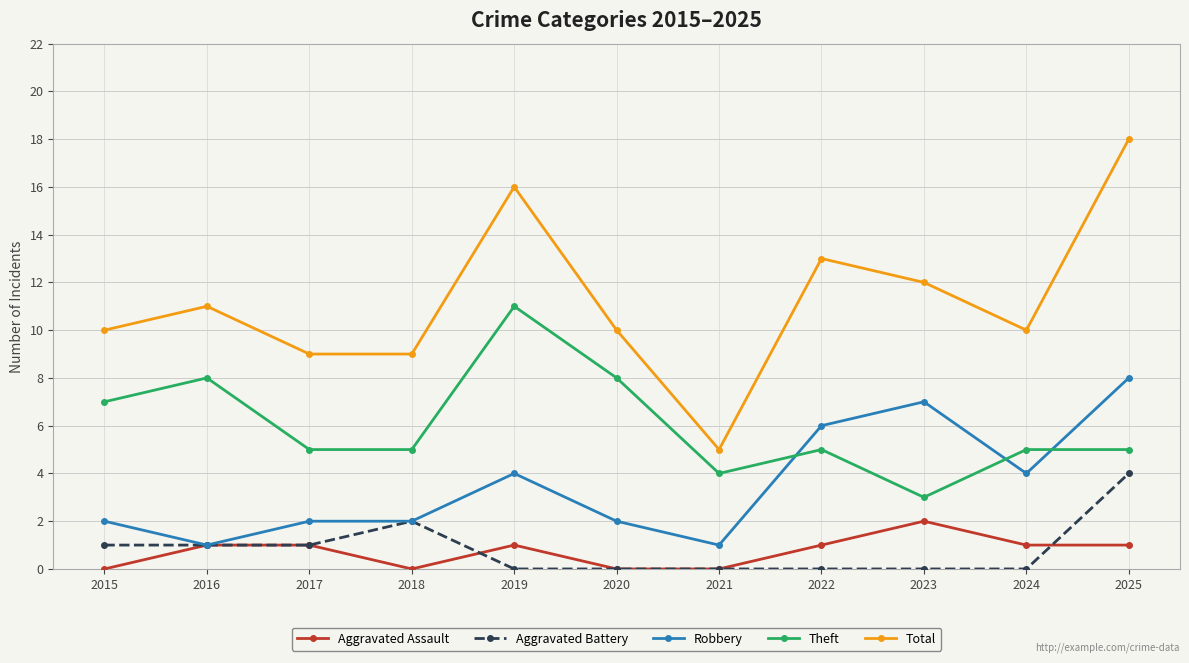

How many lines are shown in the chart?

5